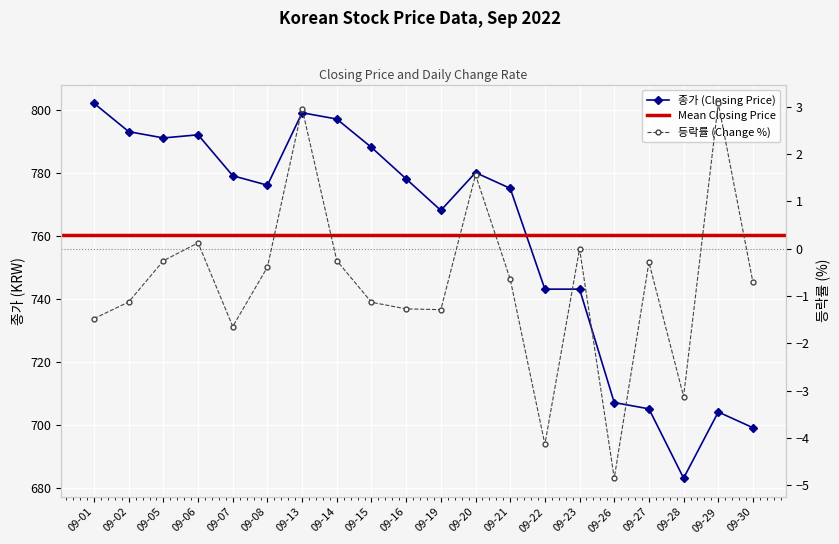

Which series has the largest total across all categories?

종가